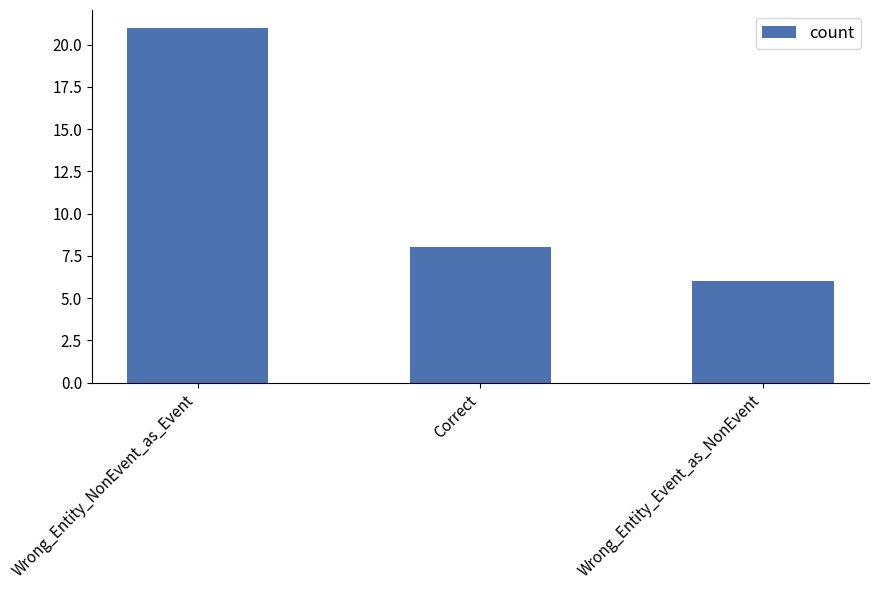

Is it true that the value at Correct is 5?

False